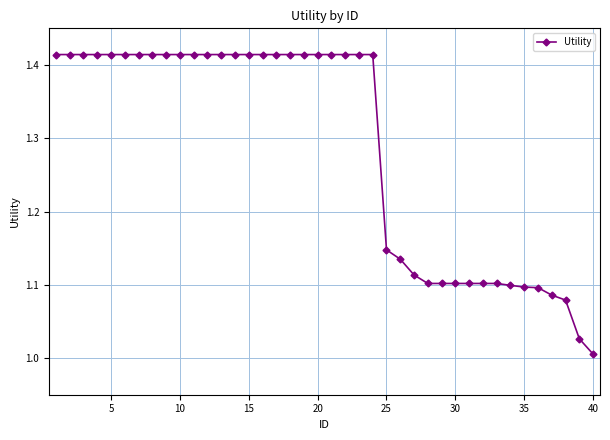

What is the difference between the maximum and minimum values?

0.4